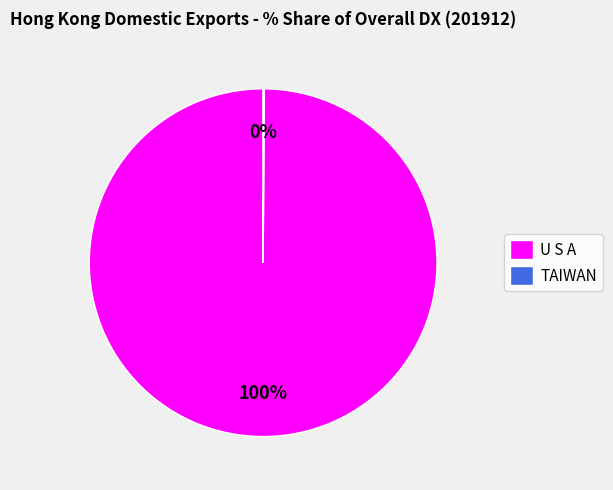

To the nearest percent, what portion does U S A represent?

100%